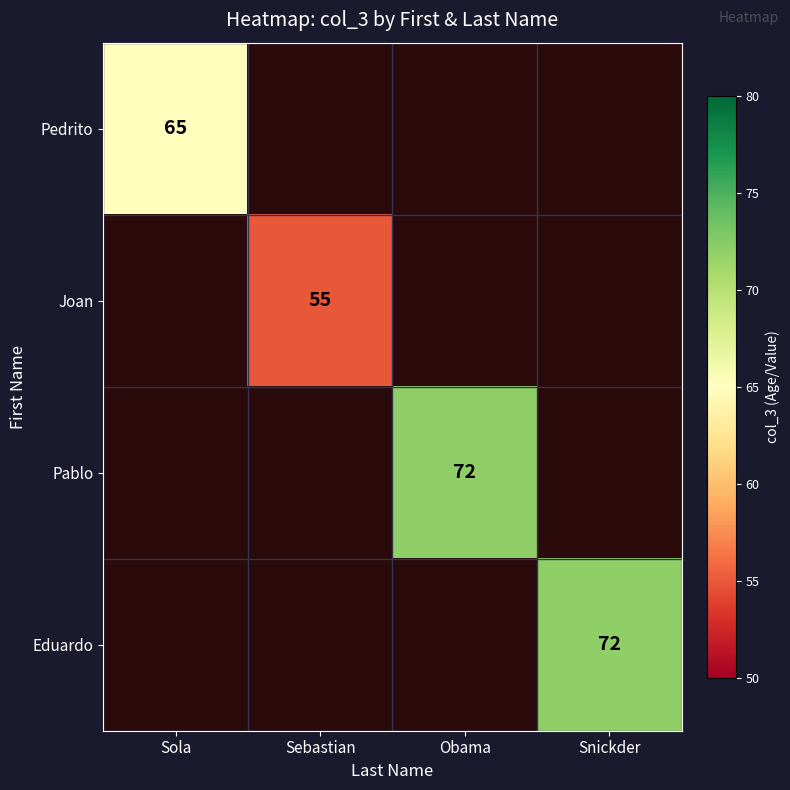

Which series has the largest range (max minus min)?

Pedrito